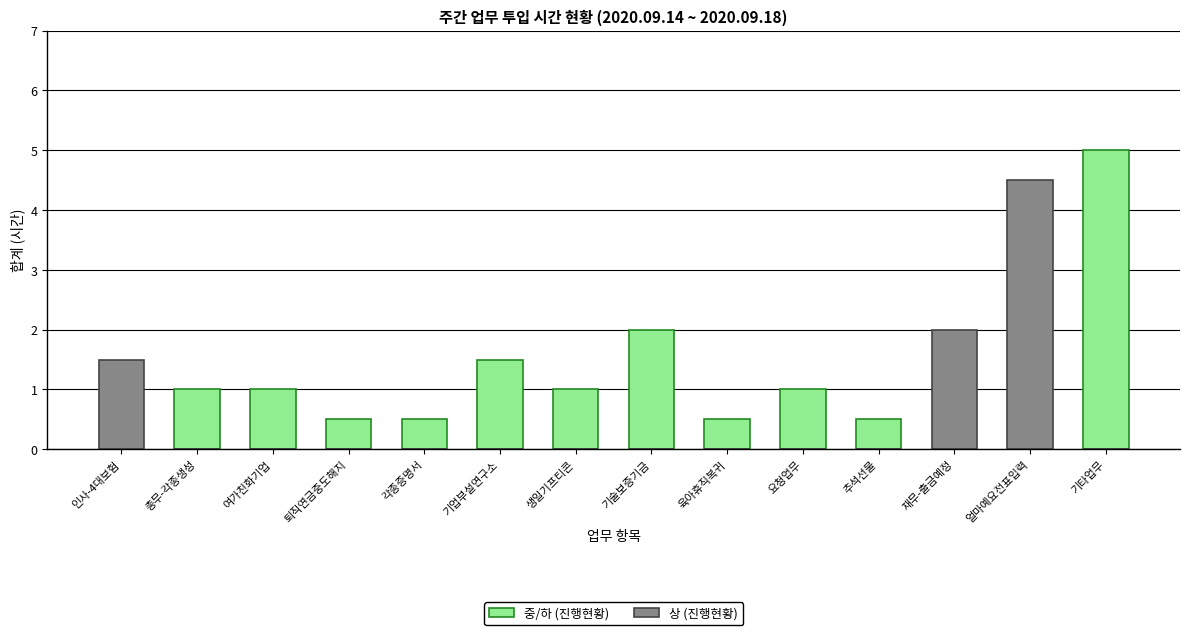

What is the value of the 중/하 (진행현황) bar at the 4th from the left?

0.5